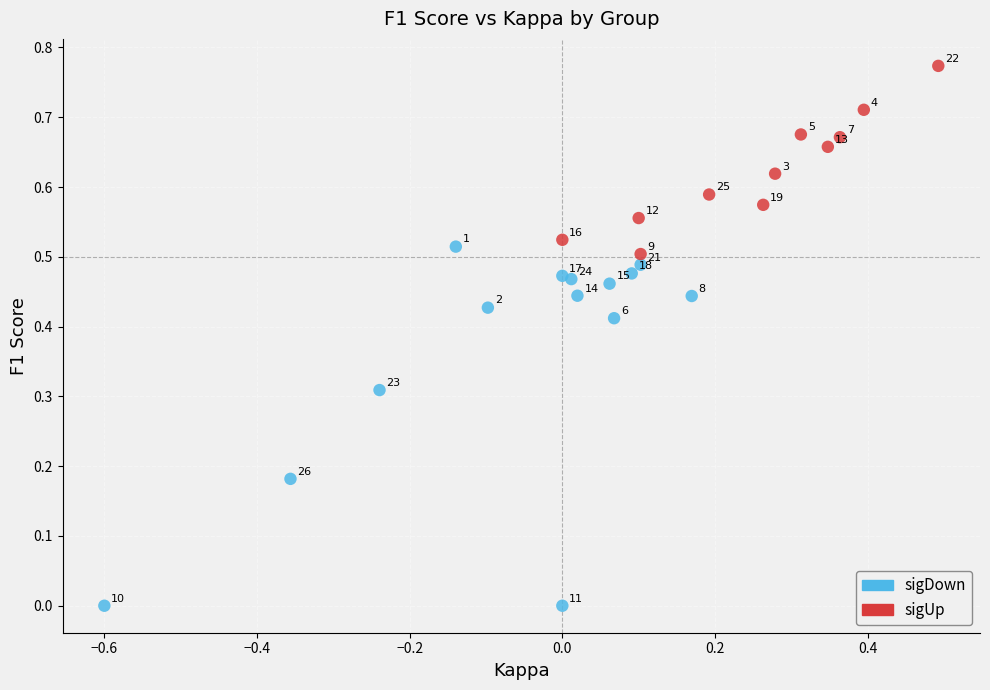

Which series reaches the maximum Y coordinate?

sigUp